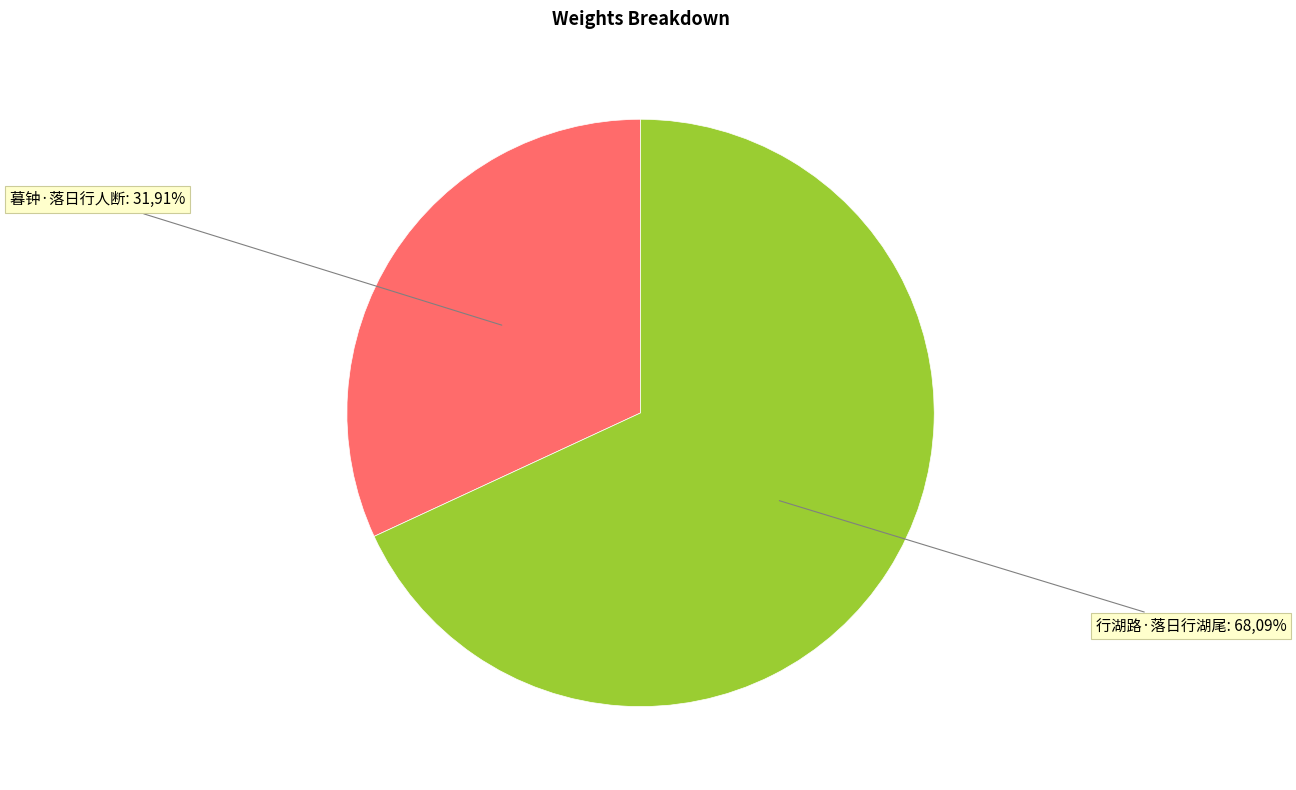

Does 行湖路·落日行湖尾 represent more than half of the total?

Yes